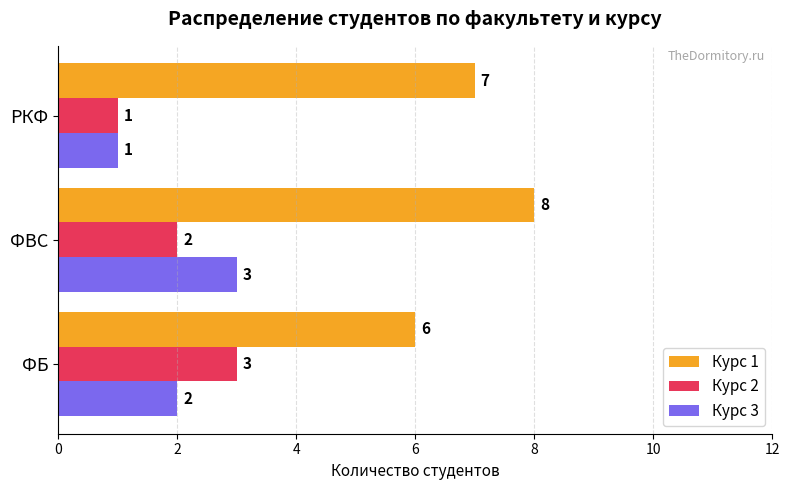

How many Курс 1 values are between 6 and 8?

3